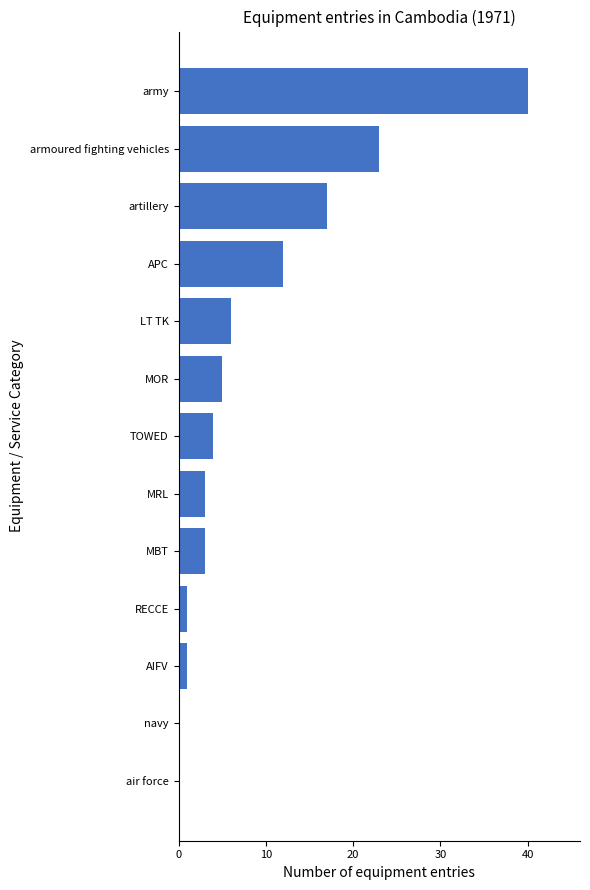

What is the approximate value at MOR?

5